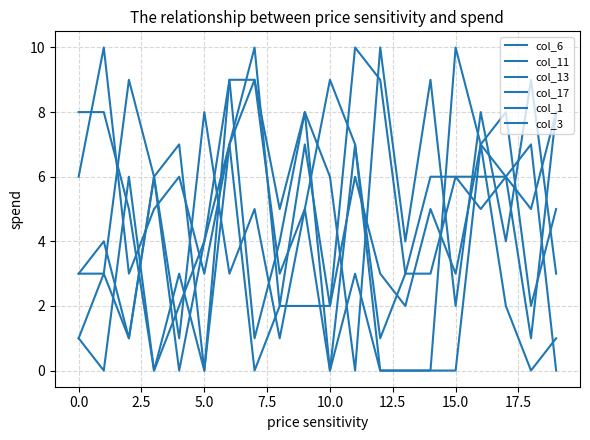

What is the sum of all col_6 values?

85